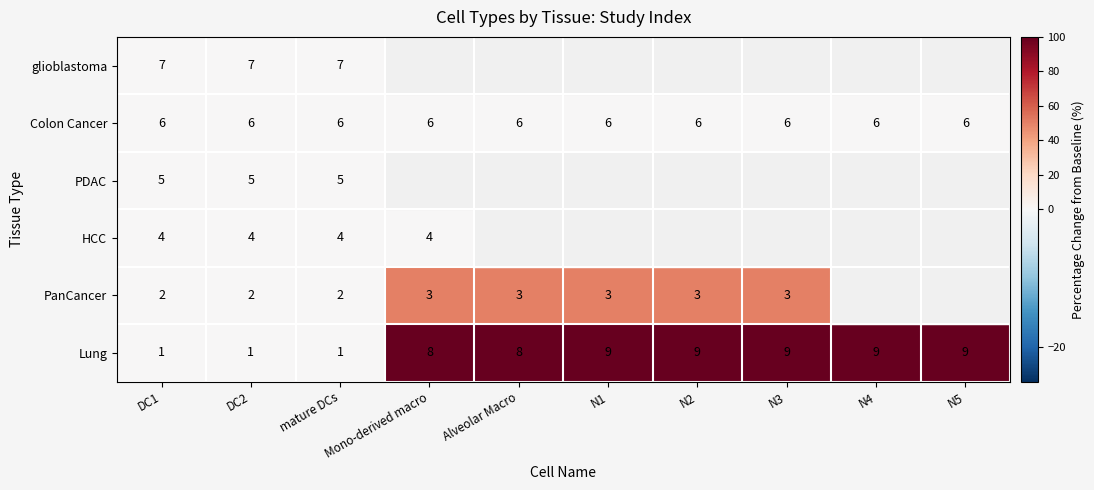

Rank the series at DC1 from highest to lowest value.

glioblastoma, Colon Cancer, PDAC, HCC, PanCancer, Lung